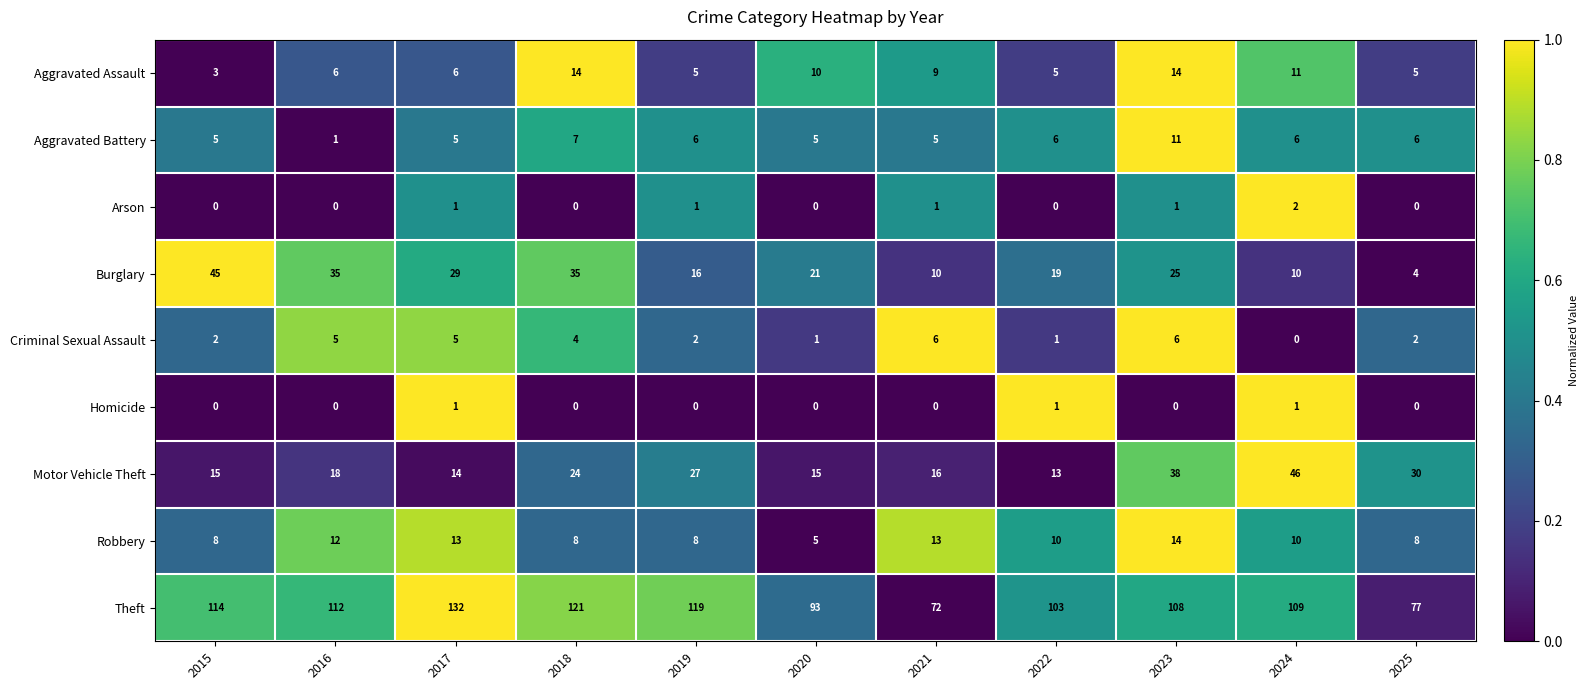

The Aggravated Assault series shows 6 at 2017. True or false?

True